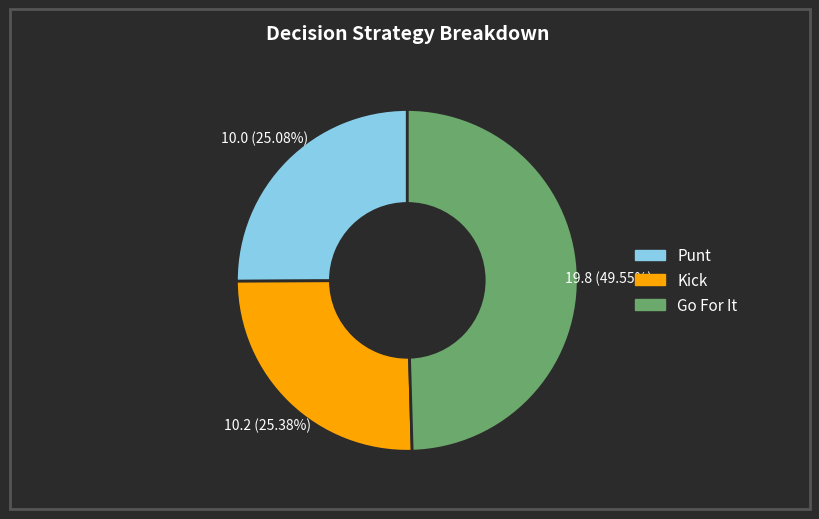

To the nearest percent, what is the average slice percentage?

33%